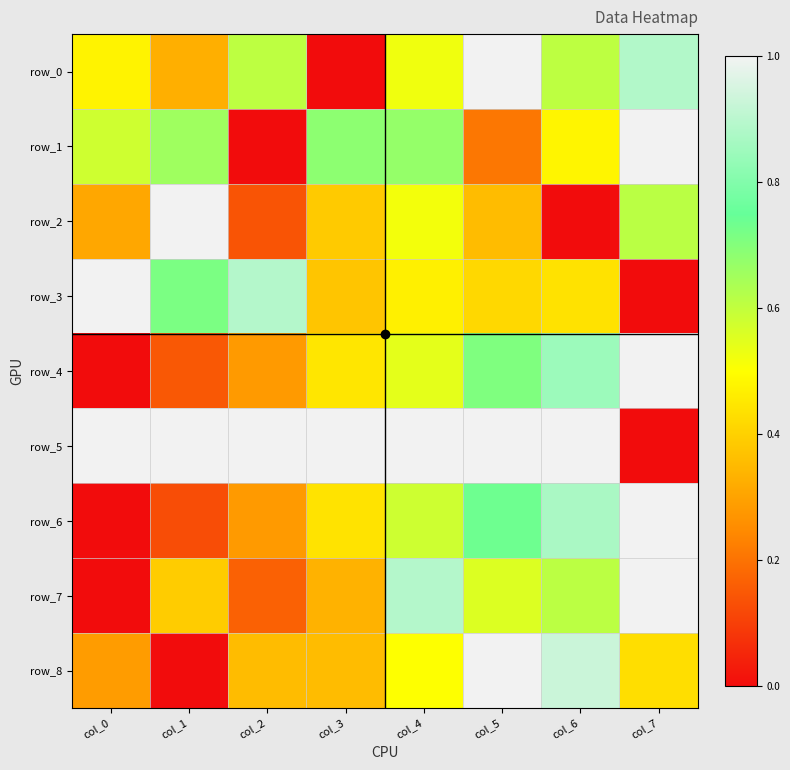

The row_8 series shows 0.4 at col_7. True or false?

True